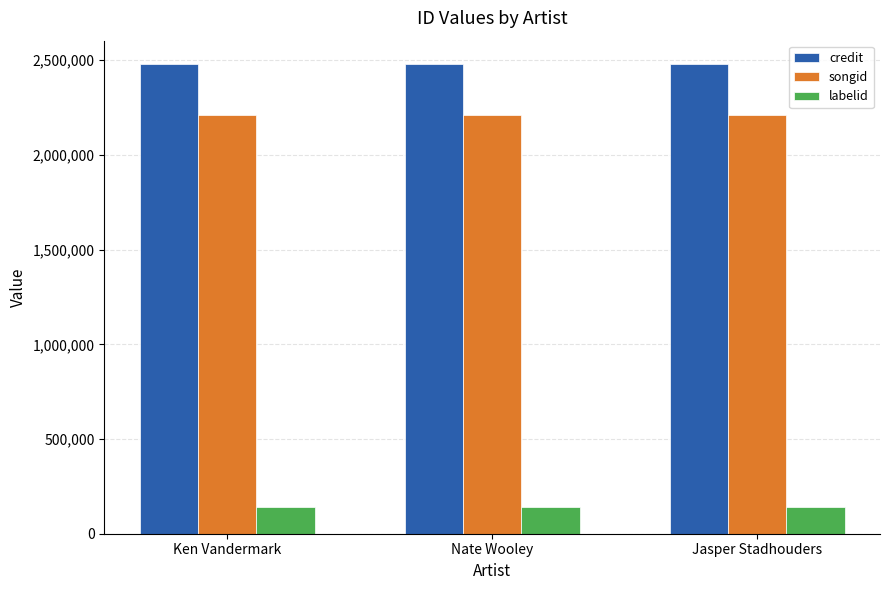

What is the total value across all series at Nate Wooley?

4828439